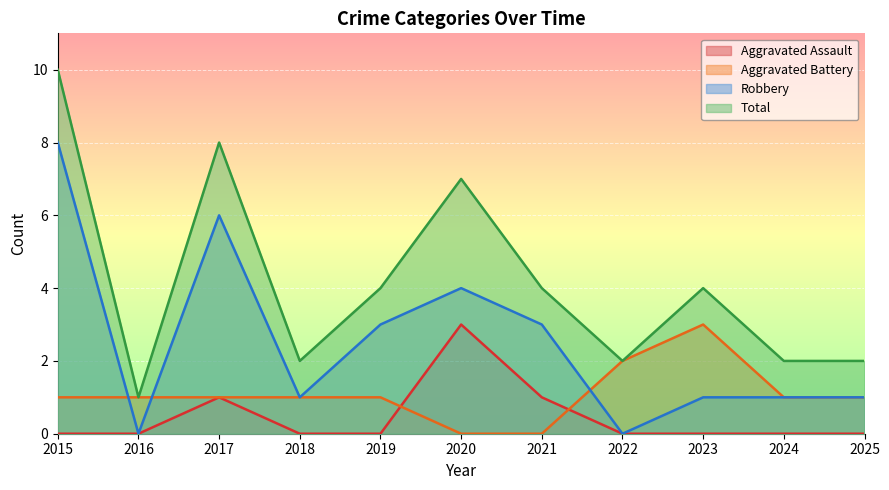

True or false: Aggravated Assault and Total intersect in this chart.

False